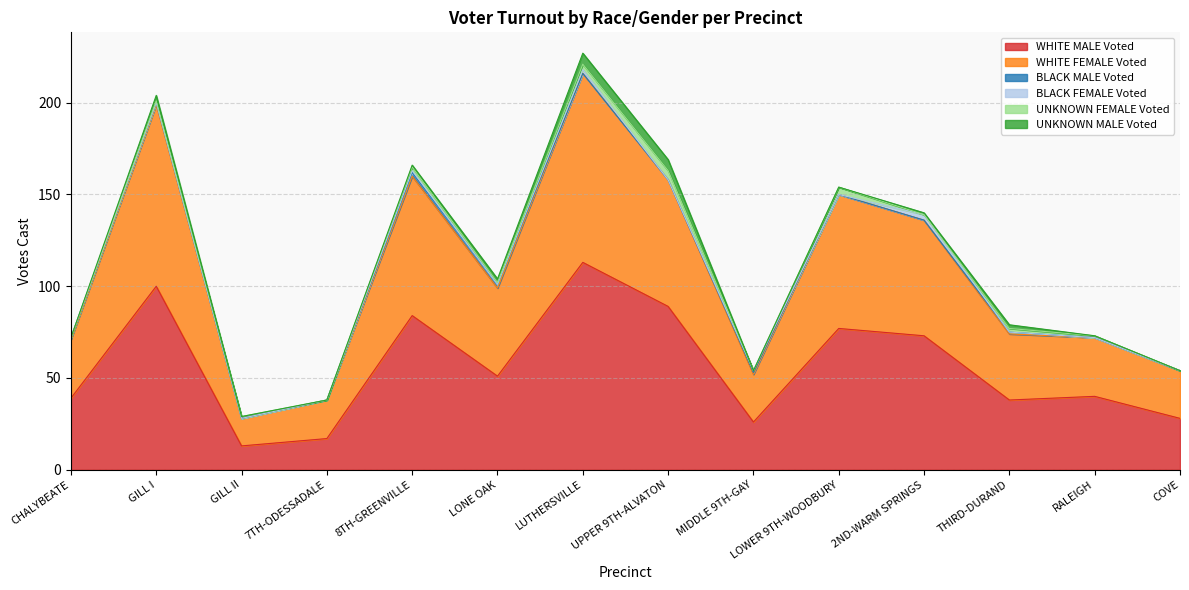

What is the sum of all BLACK MALE Voted values?

8